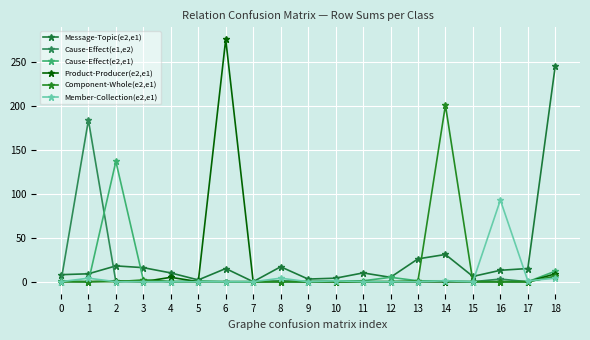

What is the difference between the maximum and second lowest values in the Component-Whole(e2,e1) series?

201